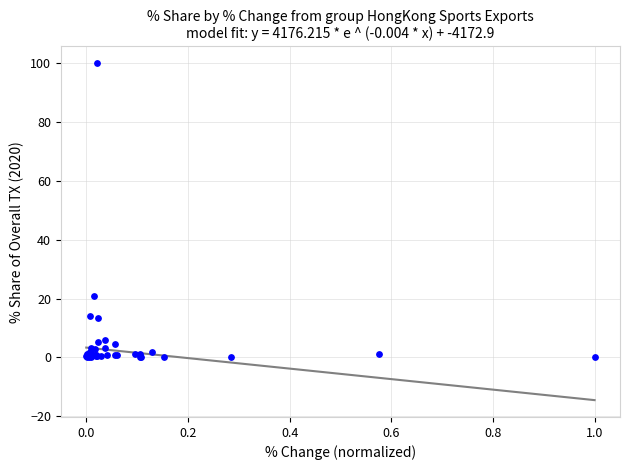

What Y value in the scatter plot is closest to 50?

20.8